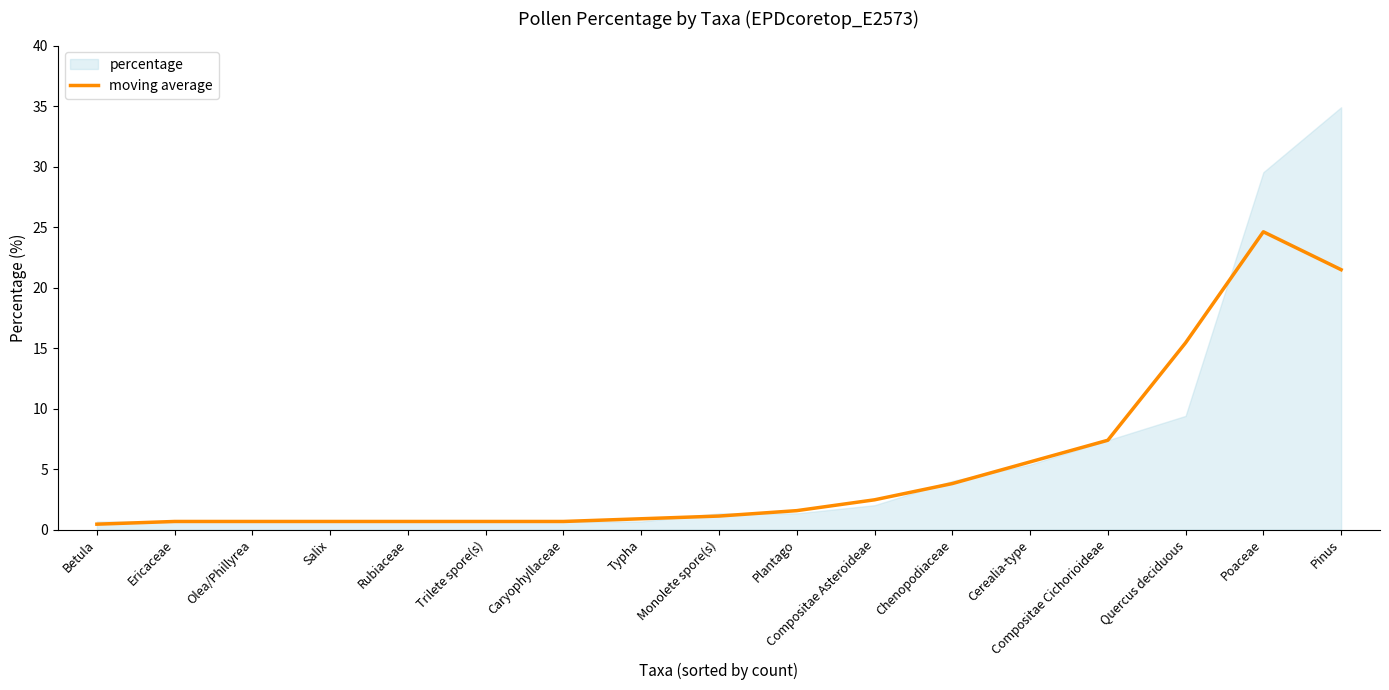

Where is the first local maximum?

Poaceae